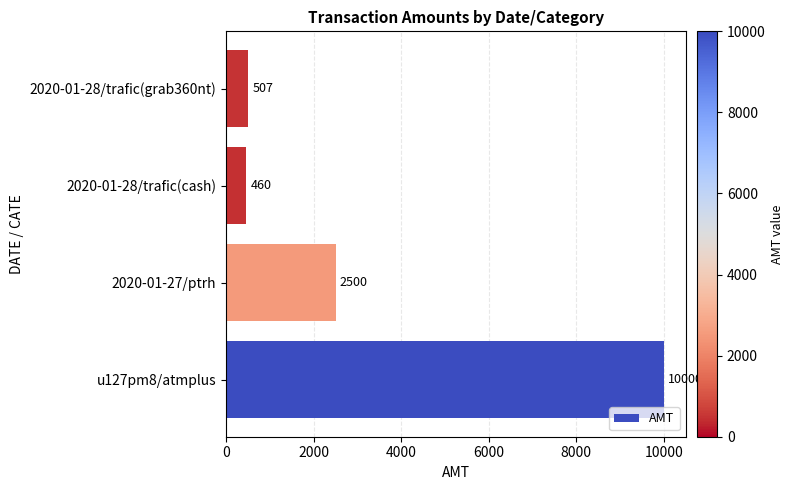

At which label is the value closest to 5230?

2020-01-27/ptrh